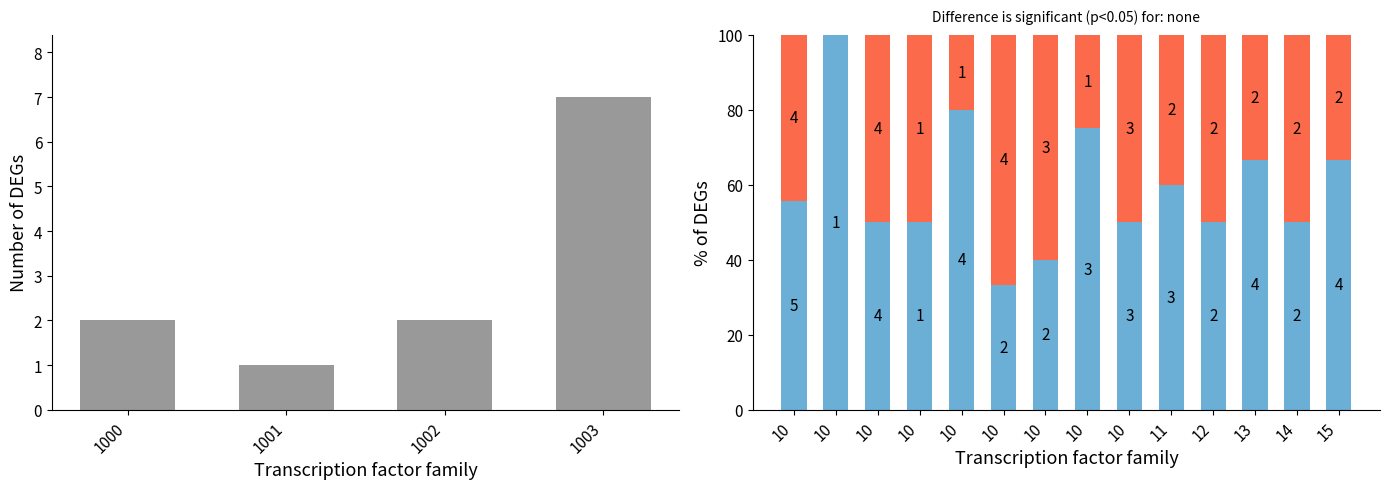

At which label does re-code reach its minimum?

1